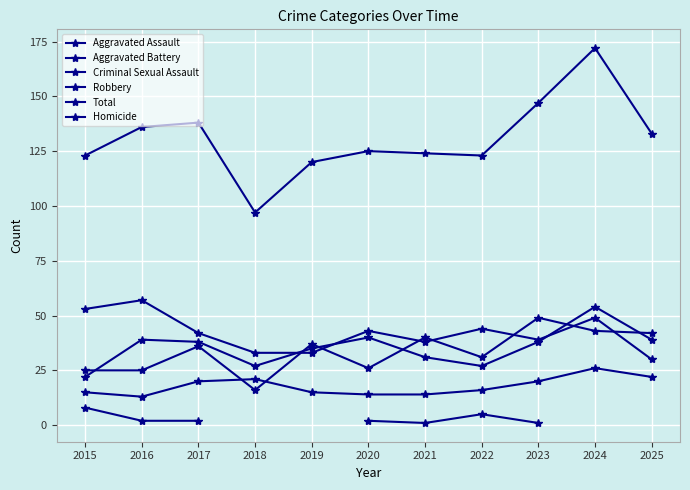

What is the value of the Homicide point at the 8th from the left?

5.0